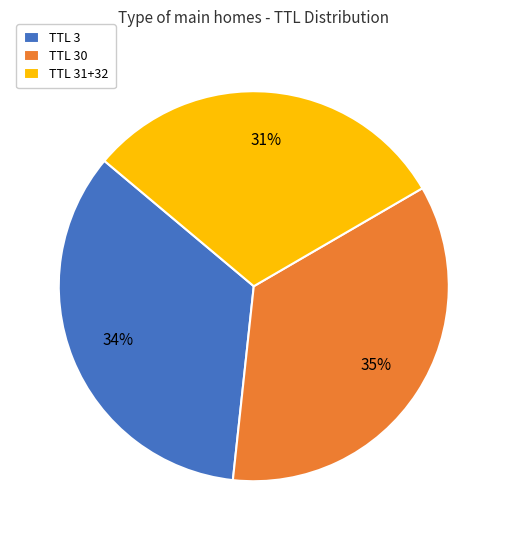

Is it true that TTL 3 is 47% of the pie?

False